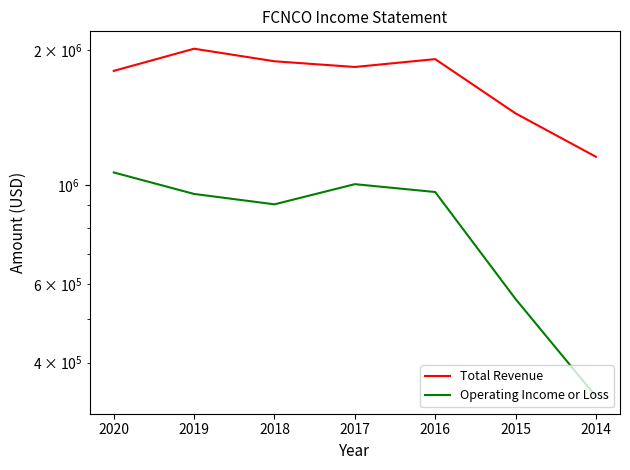

What is the value of the Operating Income or Loss point at the 4th from the left?

1003300